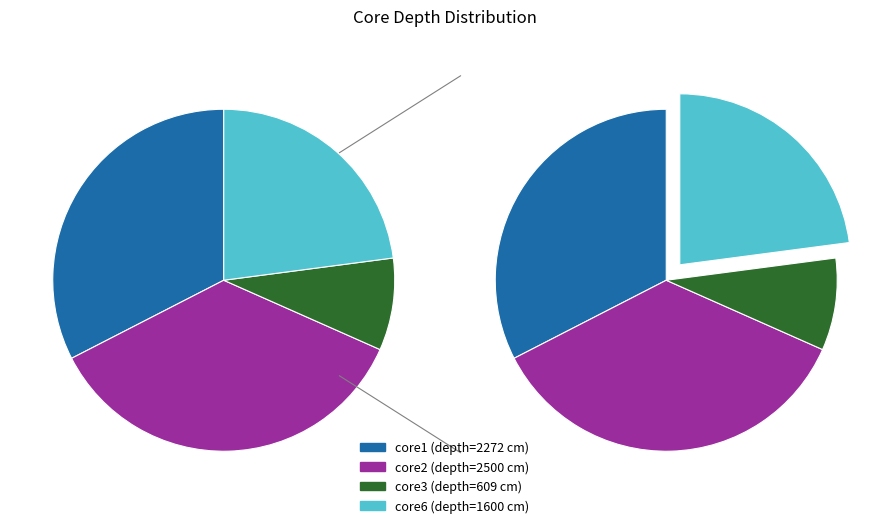

Rank the categories by value from highest to lowest.

core2, core1, core6, core3